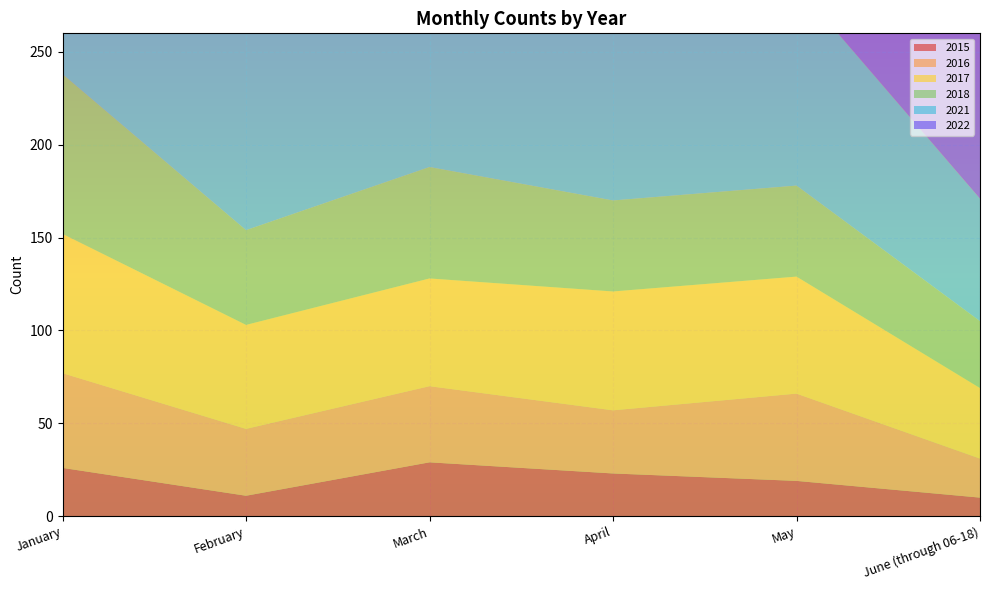

Reading left to right, what are all the values shown in this chart?

2015: 26	11	29	23	19	10
2016: 51	36	41	34	47	21
2017: 75	56	58	64	63	38
2018: 86	51	60	49	49	36
2021: 217	125	81	100	108	66
2022: 161	141	133	115	113	92